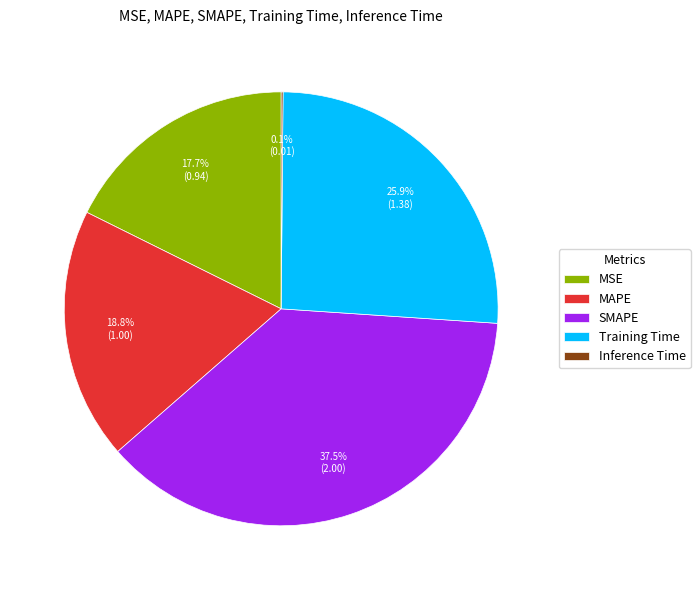

What percentage is the Training Time slice, to the nearest percent?

26%